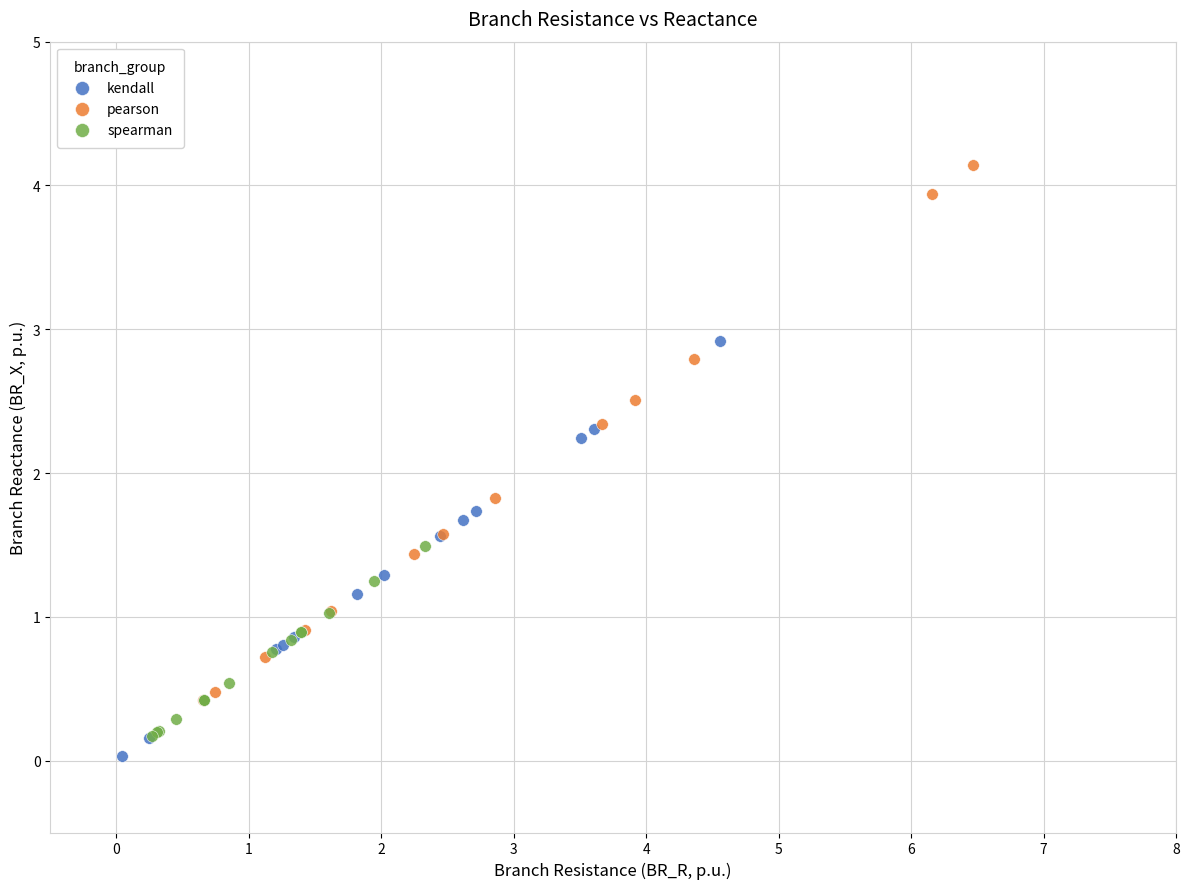

Which series reaches the maximum Y coordinate?

pearson